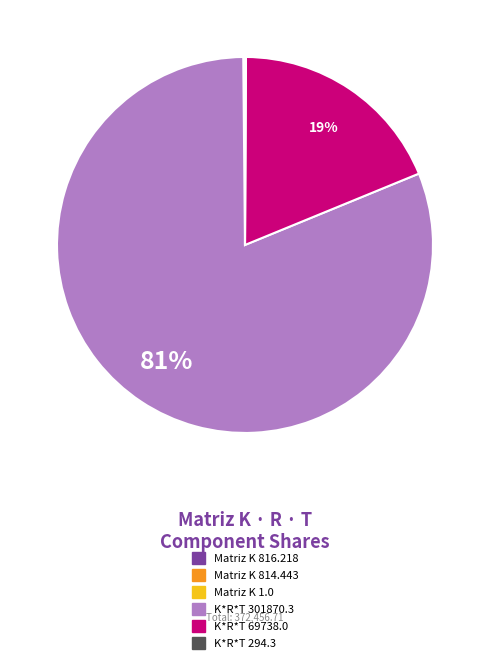

Is there any slice that represents more than half of the pie?

Yes